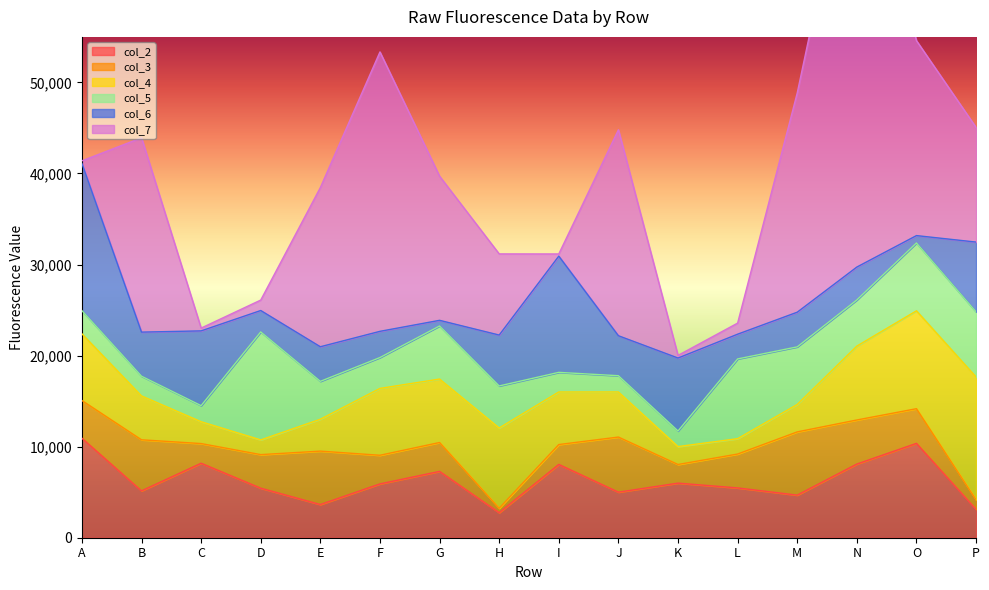

The col_2 series shows 5469 at L. True or false?

True